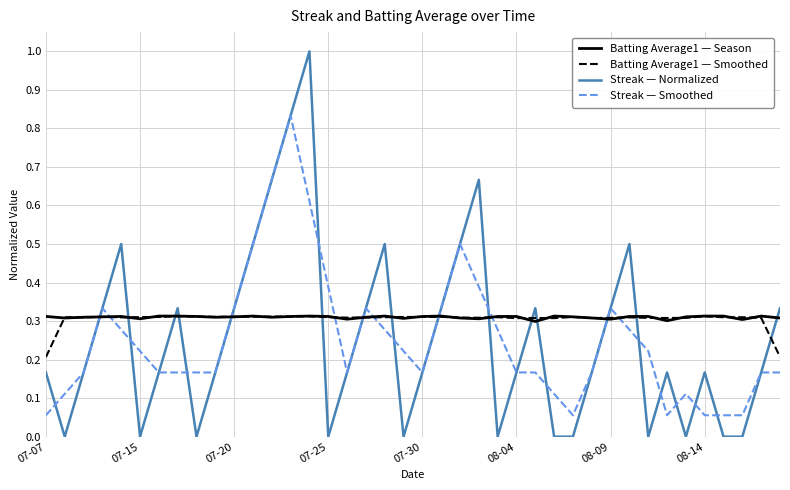

Which series has the widest spread of values?

Streak — Normalized